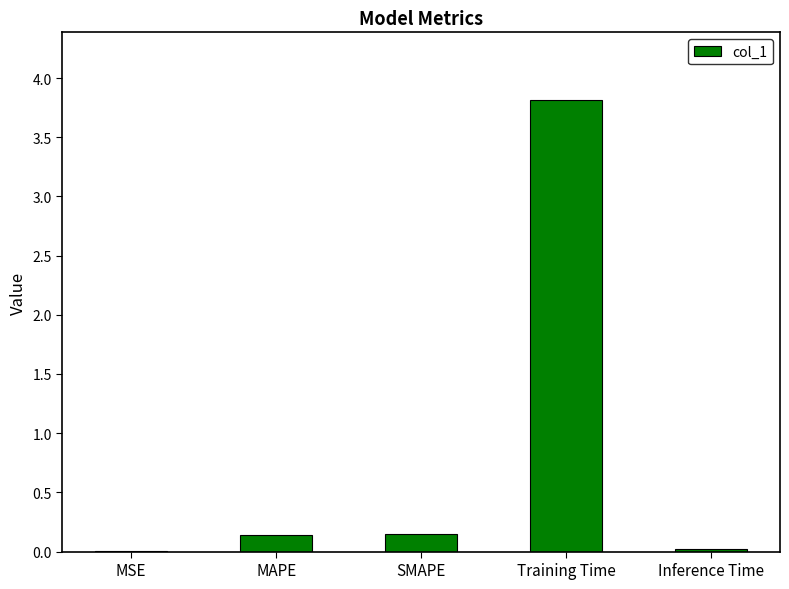

Which category has the highest value across all series?

Training Time